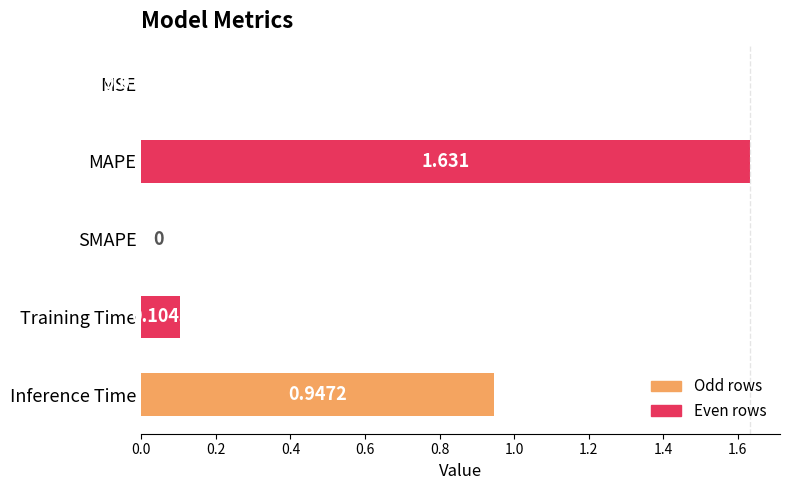

Are the bars grouped side by side (vs. stacked)?

No